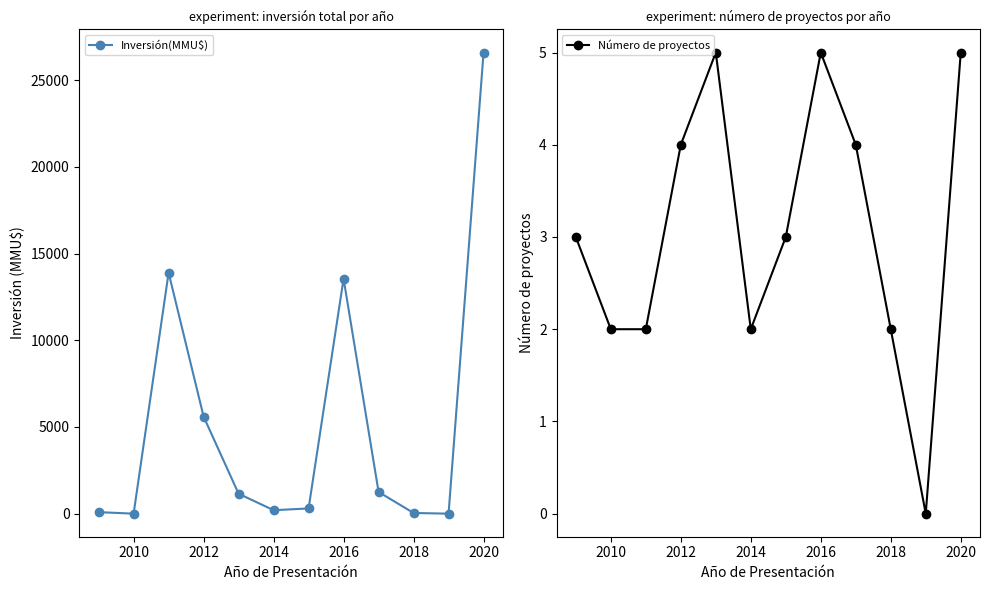

The value of Número de proyectos at 2020 is 3. True or false?

False